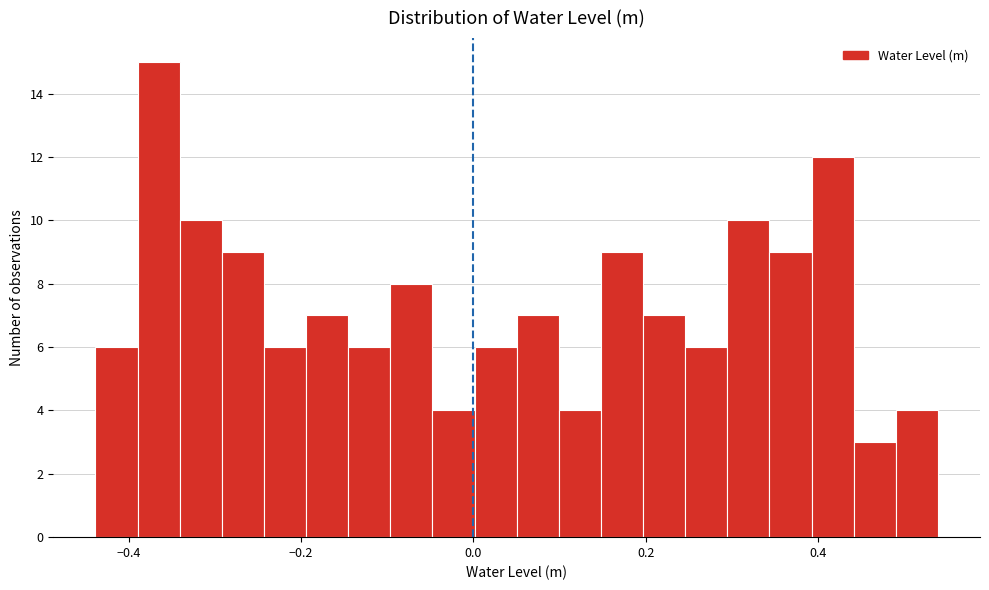

Read against the x-axis, roughly where is the centre of the tallest bar?

-0.36